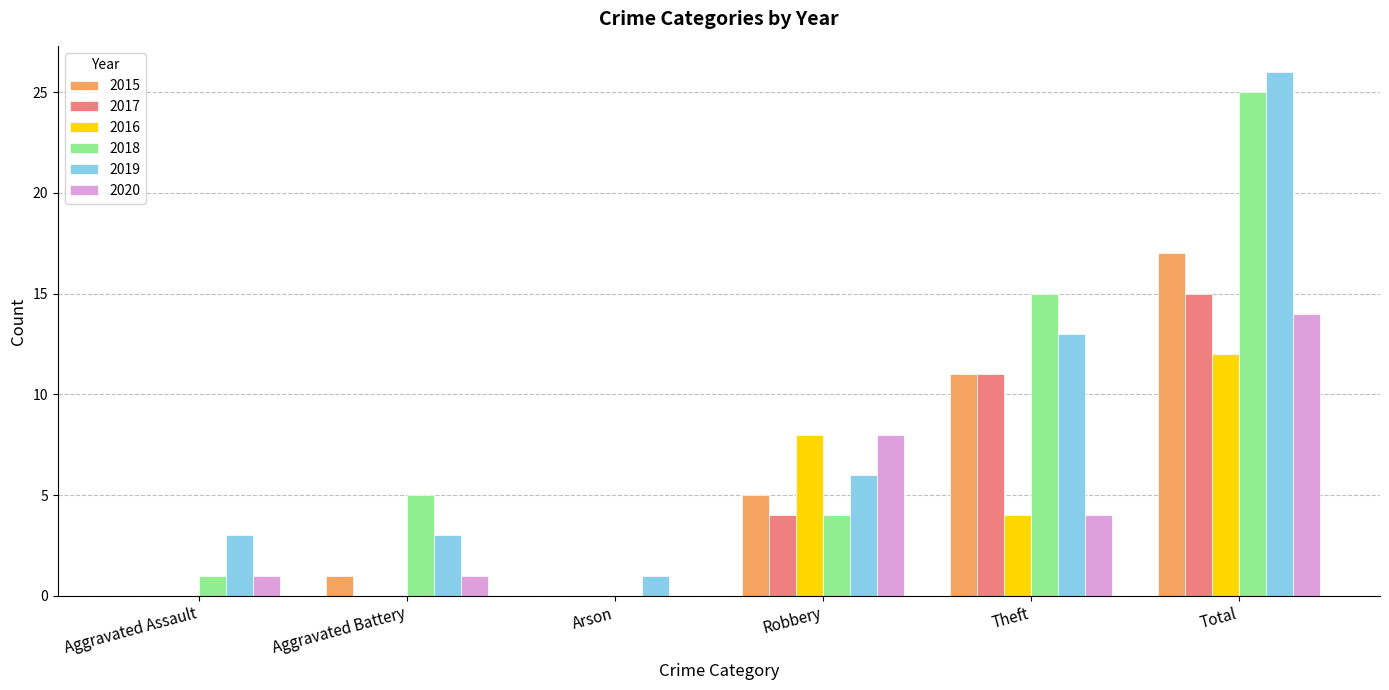

Reading left to right, extract all data points from this chart.

2015: 0	1	0	5	11	17
2017: 0	0	0	4	11	15
2016: 0	0	0	8	4	12
2018: 1	5	0	4	15	25
2019: 3	3	1	6	13	26
2020: 1	1	0	8	4	14